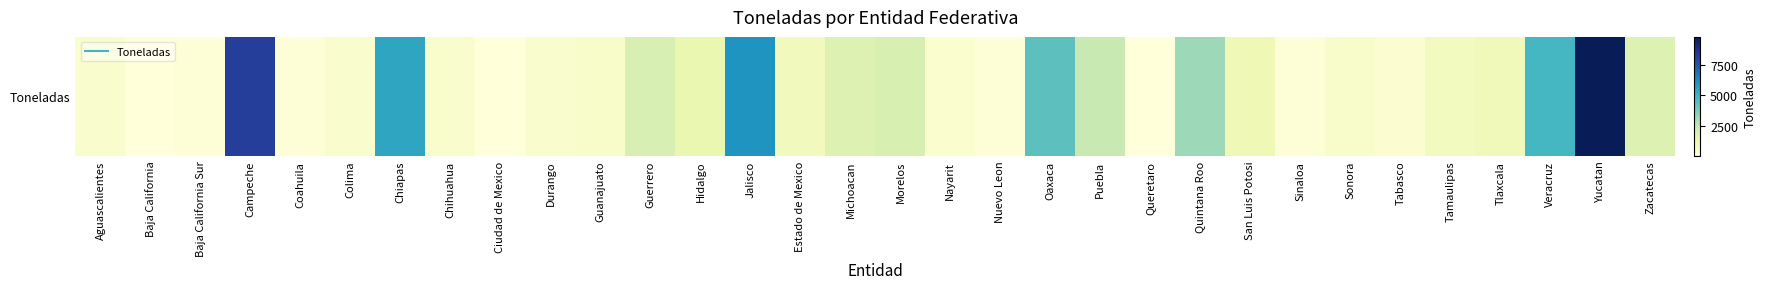

Reading left to right, list all the values displayed in this chart.

Aguascalientes=497	Baja California=100	Baja California Sur=210	Campeche=8226	Coahuila=219	Colima=473	Chiapas=5474	Chihuahua=450	Ciudad de Mexico=97	Durango=471	Guanajuato=610	Guerrero=1994	Hidalgo=1380	Jalisco=6001	Estado de Mexico=983	Michoacan=1809	Morelos=1946	Nayarit=435	Nuevo Leon=215	Oaxaca=4387	Puebla=2454	Queretaro=114	Quintana Roo=3208	San Luis Potosi=1169	Sinaloa=190	Sonora=528	Tabasco=391	Tamaulipas=855	Tlaxcala=1039	Veracruz=4842	Yucatan=9744	Zacatecas=1810